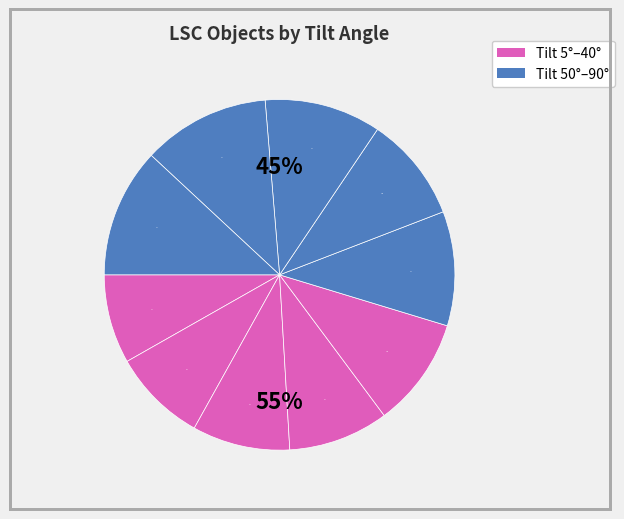

Do 5° and 30° together represent more than half of the pie?

No